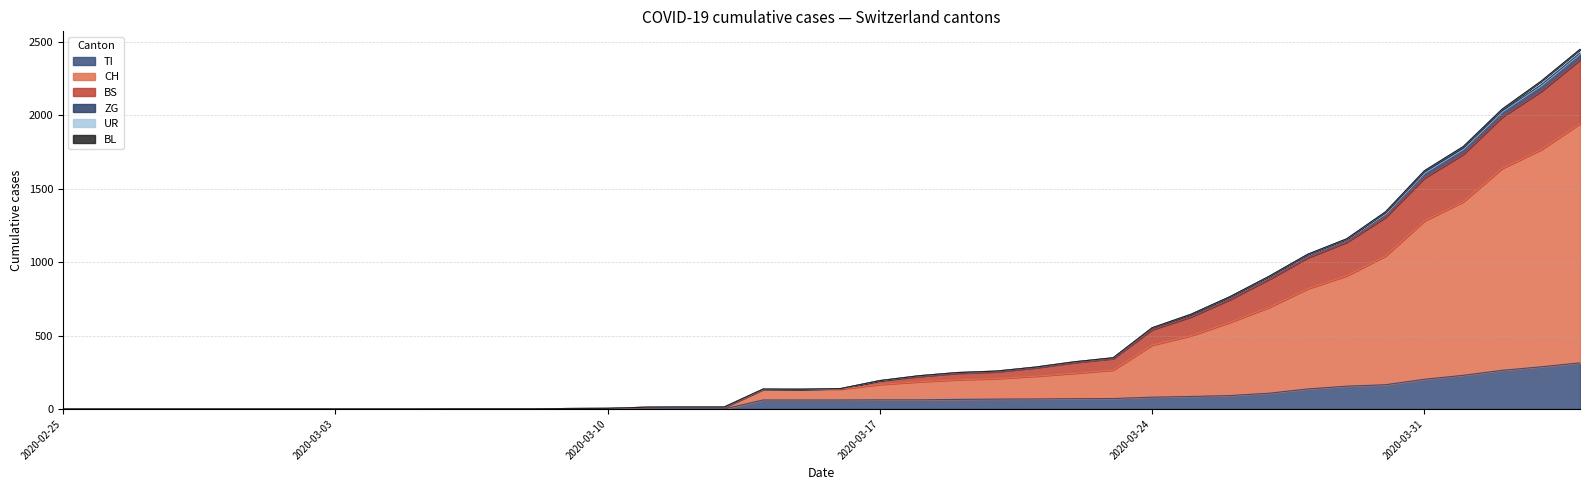

At which category does ZG reach its first local valley?

2020-03-15